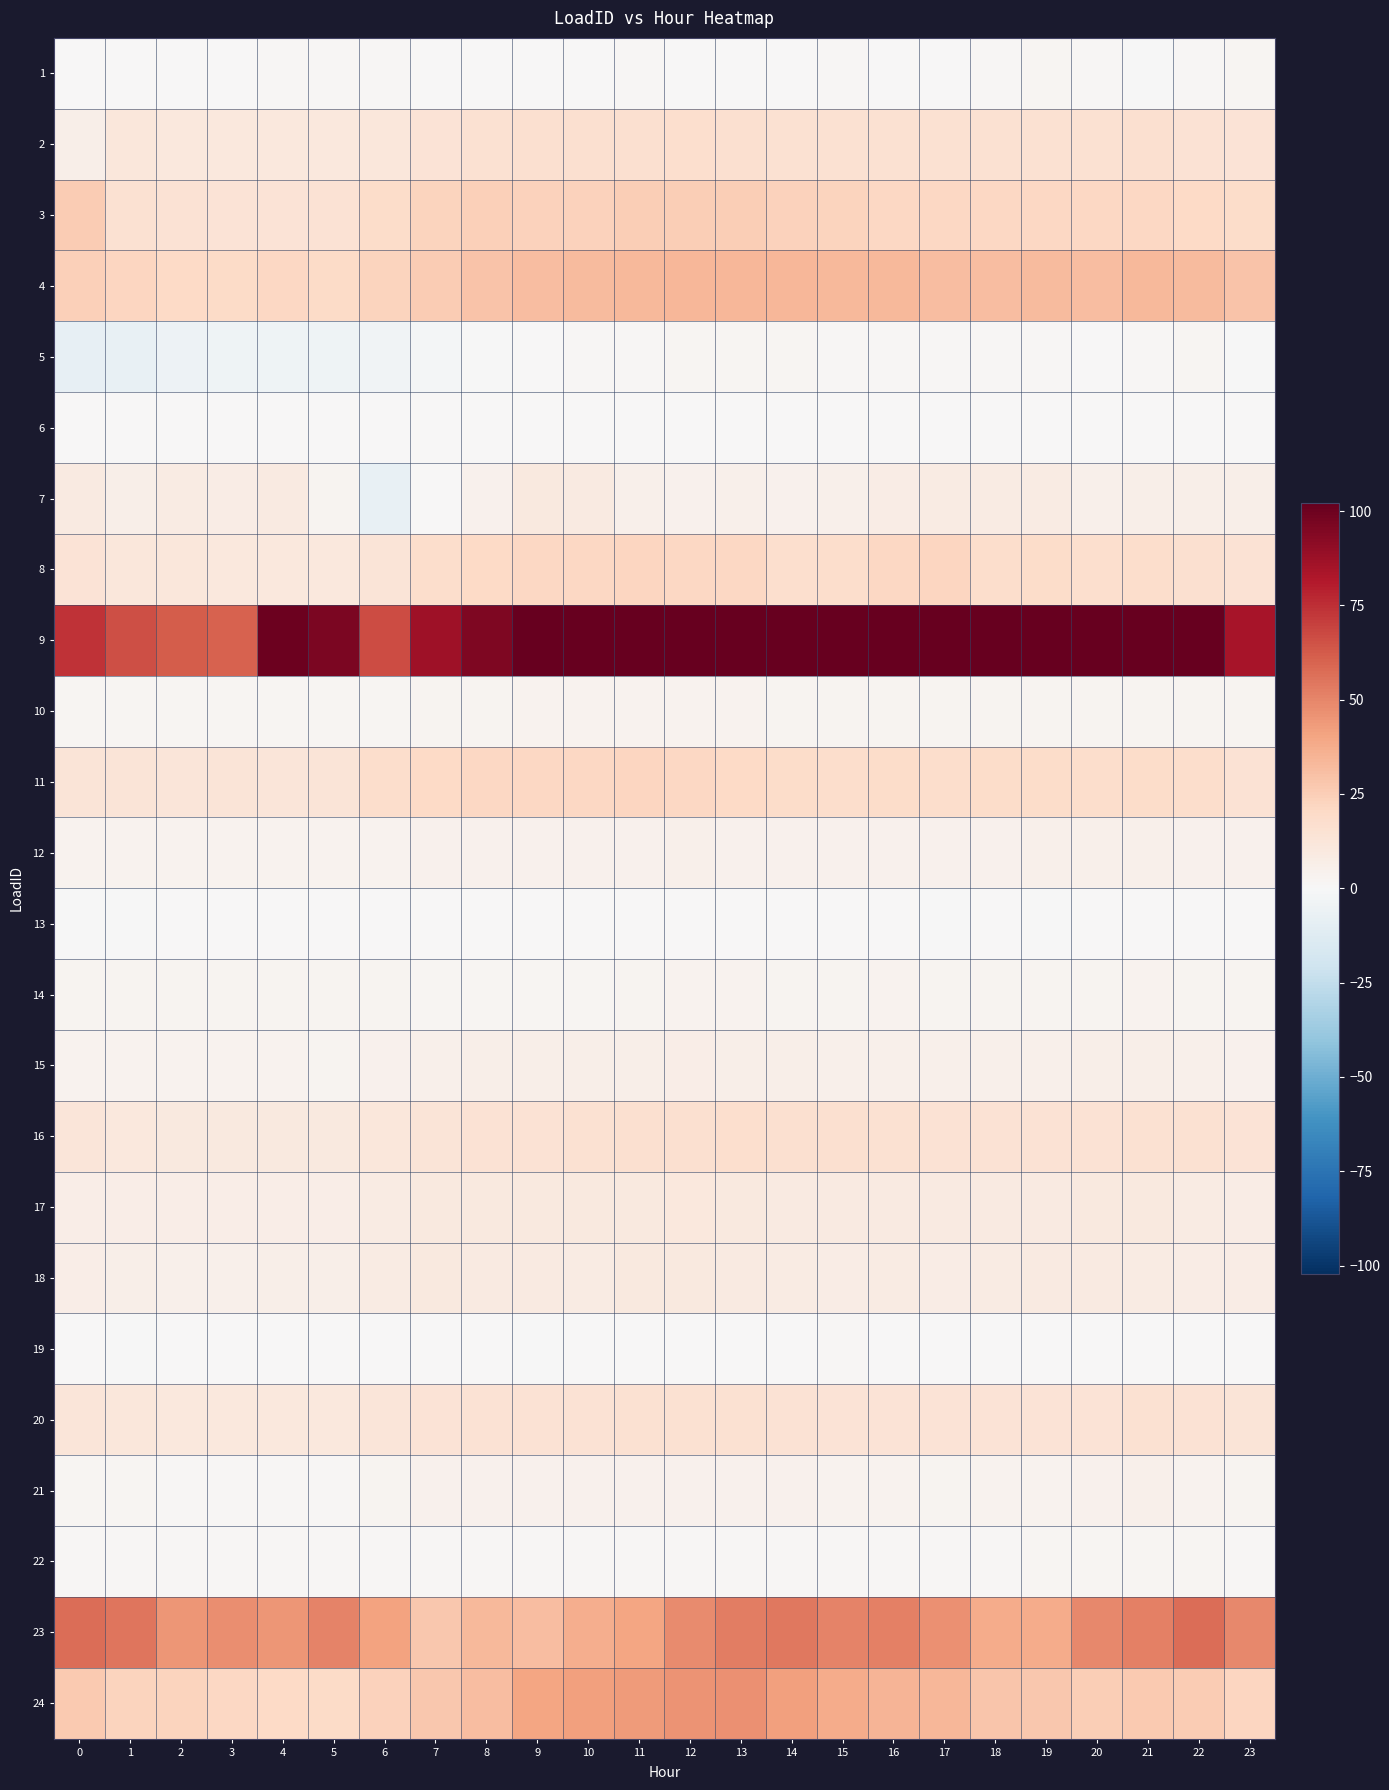

At 18, list the series in order from largest to smallest.

9, 23, 4, 24, 3, 11, 8, 2, 16, 20, 17, 18, 7, 15, 12, 21, 14, 10, 22, 5, 1, 19, 13, 6